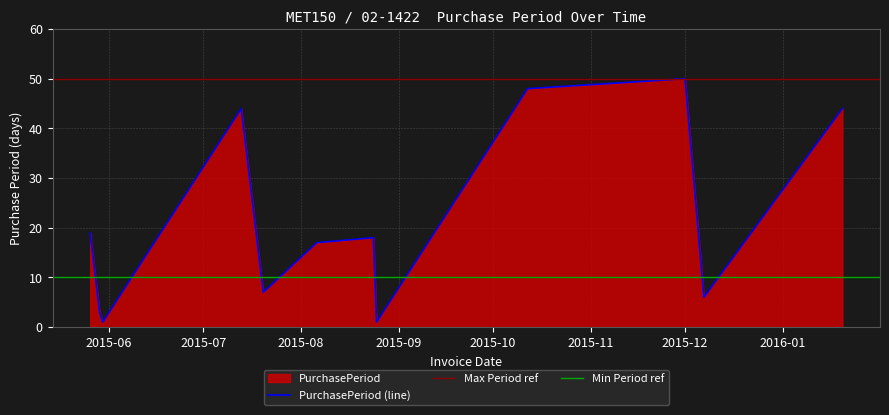

What is the maximum value for PurchasePeriod (line)?

50